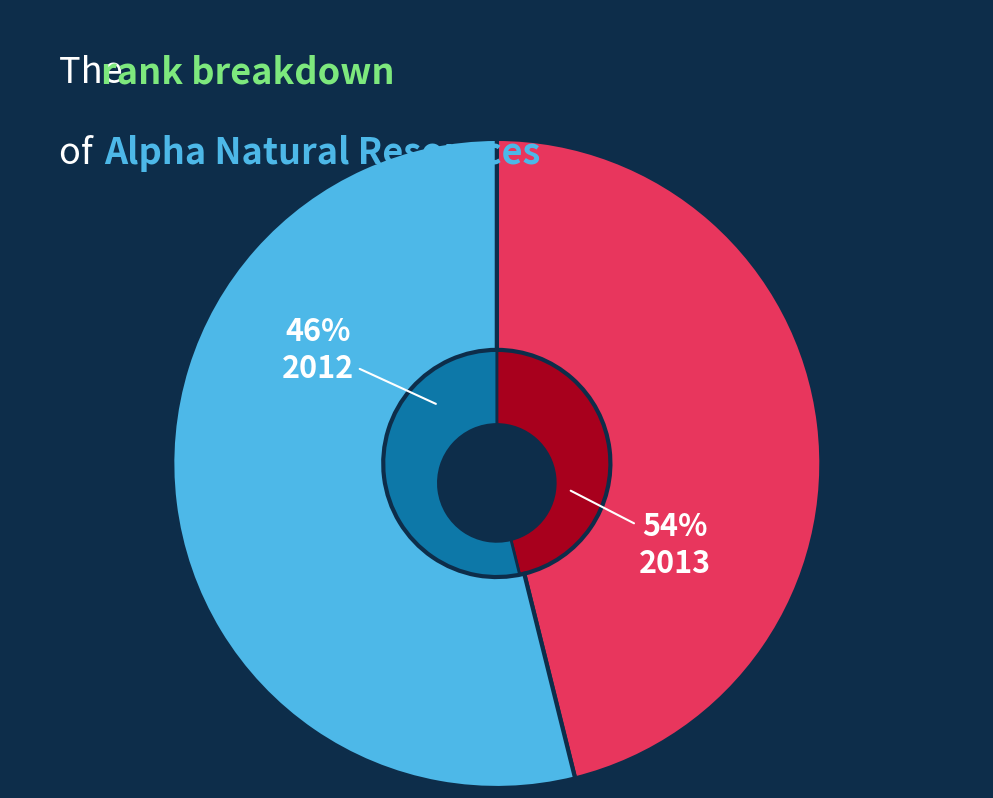

Which category has the biggest portion of the pie?

2013